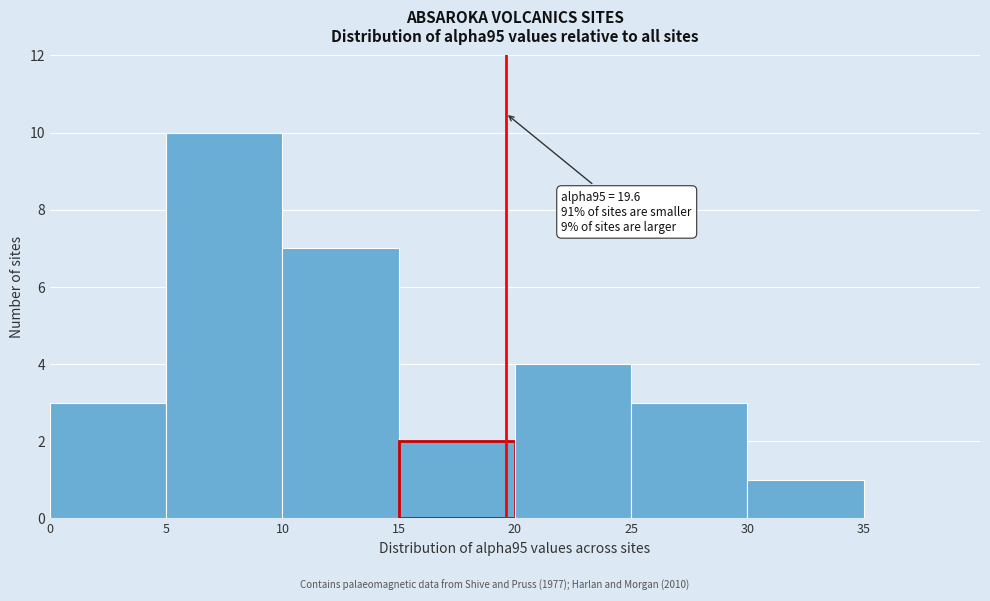

Over which range of the x-axis is the bar tallest?

5 to 10